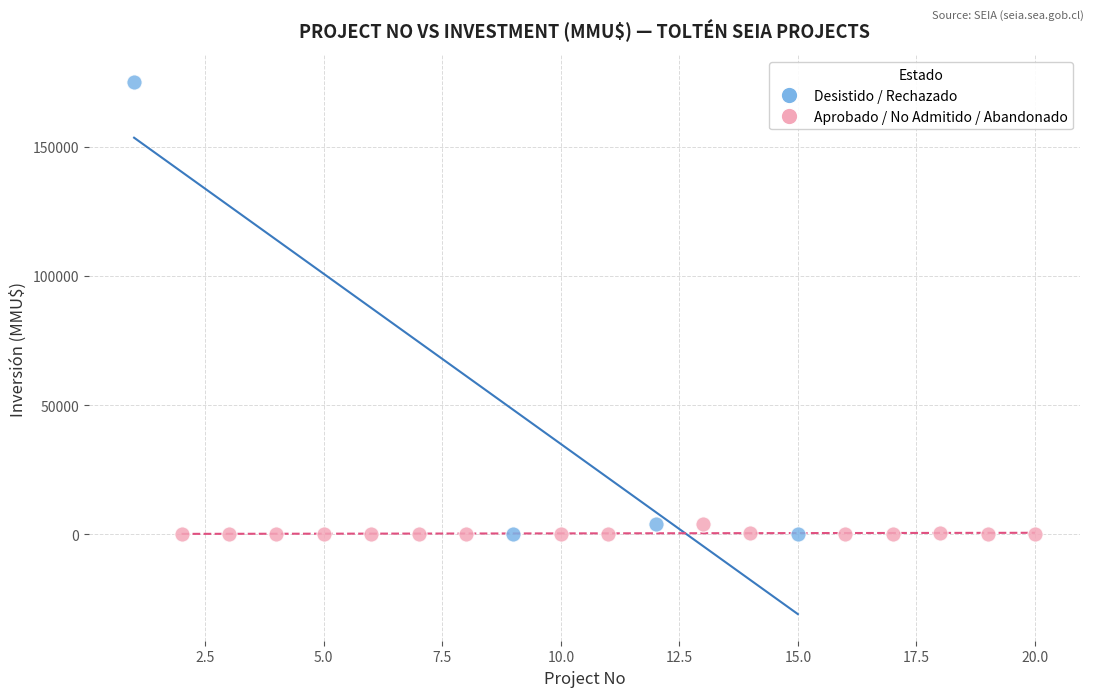

Which series has the widest spread of Y values?

Desistido / Rechazado